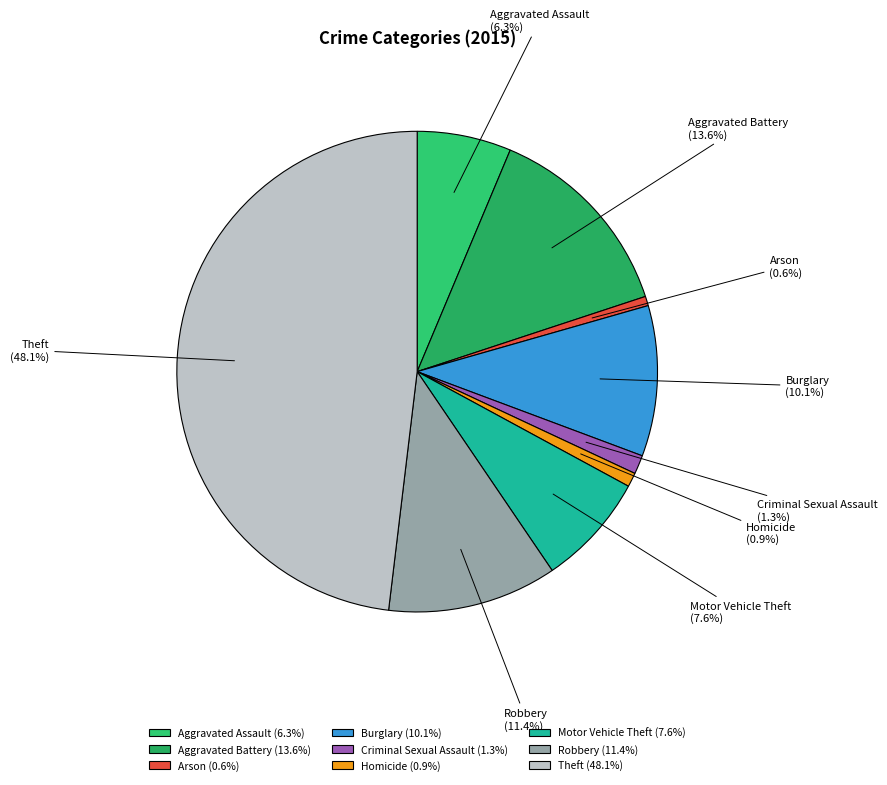

What percentage is the Aggravated Battery slice, to the nearest percent?

14%